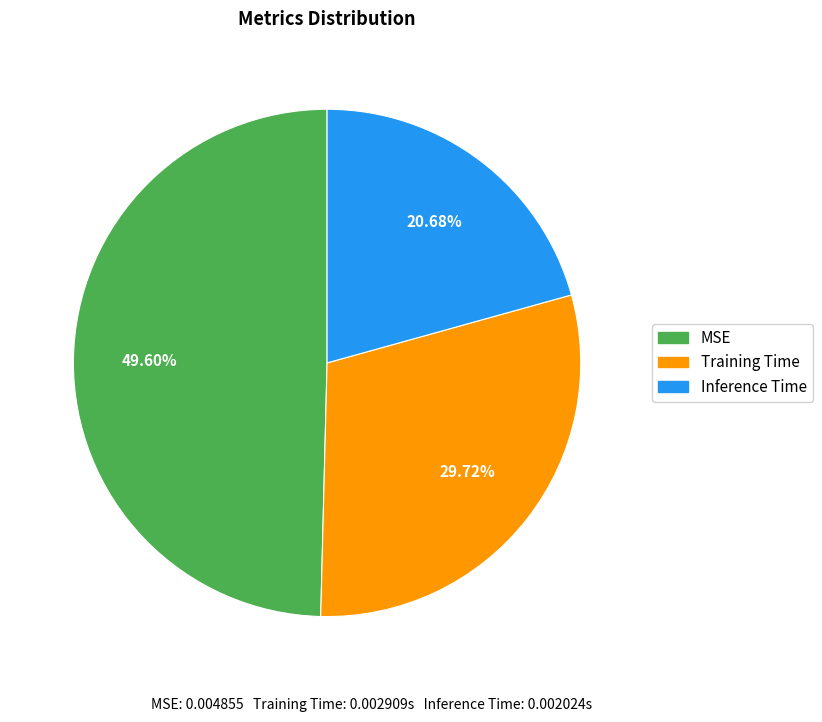

Rank the categories by value from highest to lowest.

MSE, Training Time, Inference Time